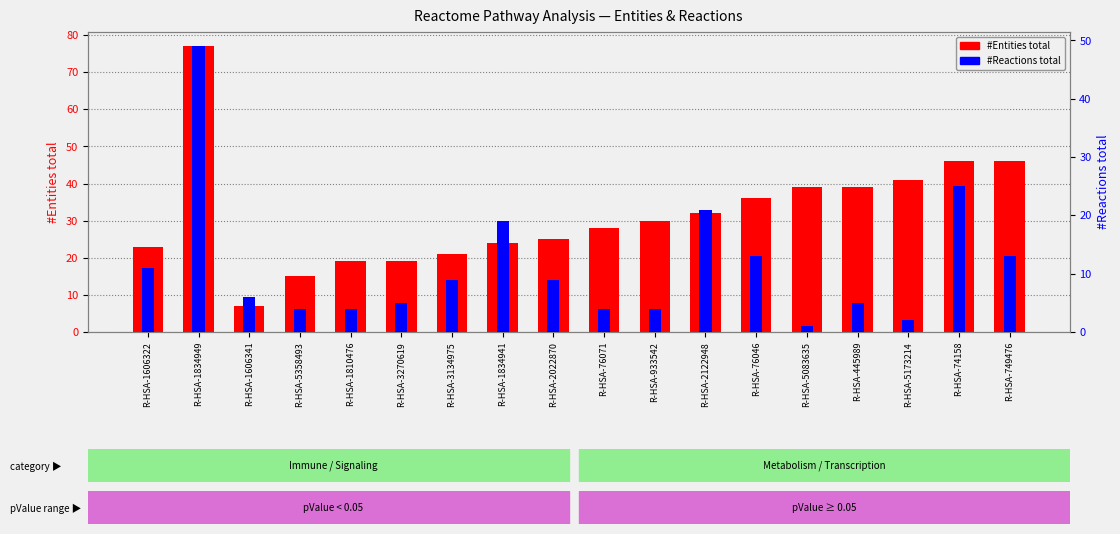

At how many categories does at least one series exceed 37?

6